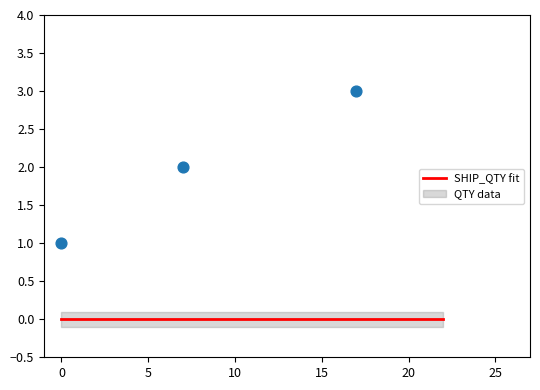

Between 2019-04-01 and 2019-03-15, which is larger?

2019-04-01